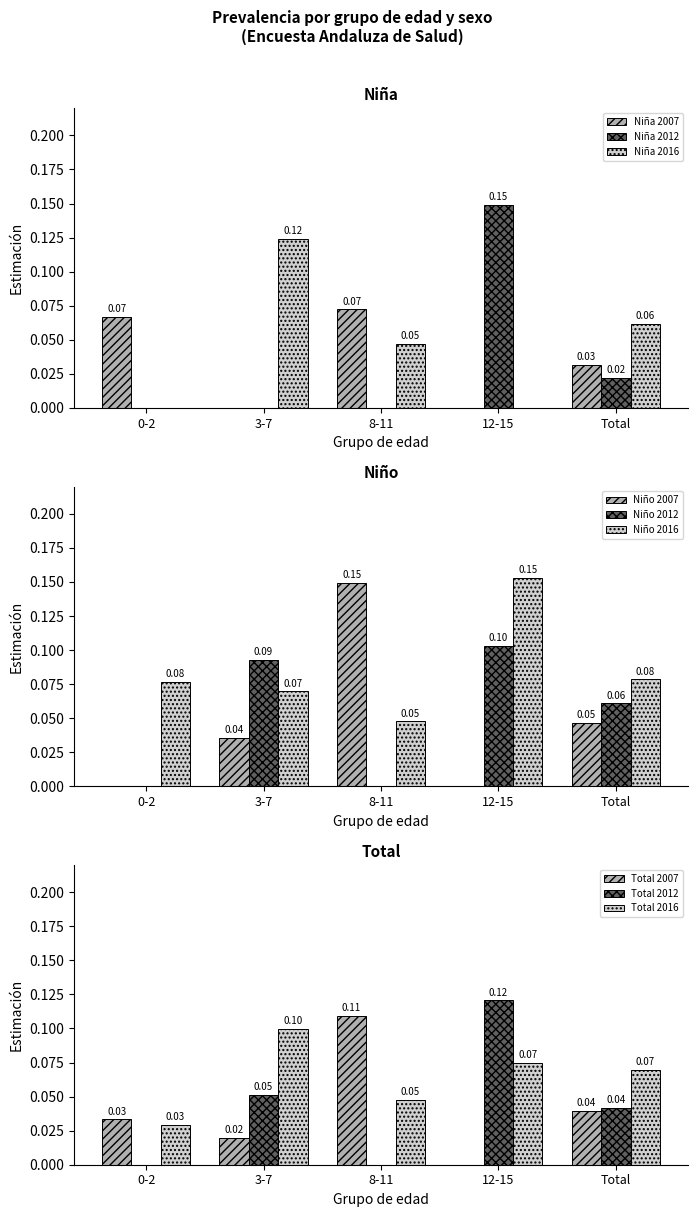

Is the value of Niña 2007 at 0-2 greater than the value of Niña 2012 at 0-2?

Yes